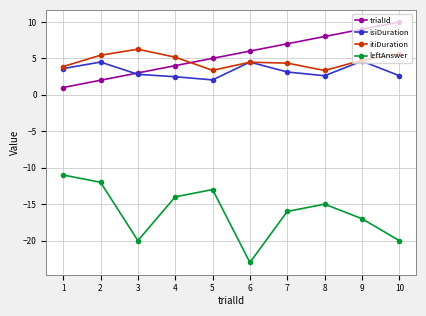

At how many categories does at least one series exceed -8?

10